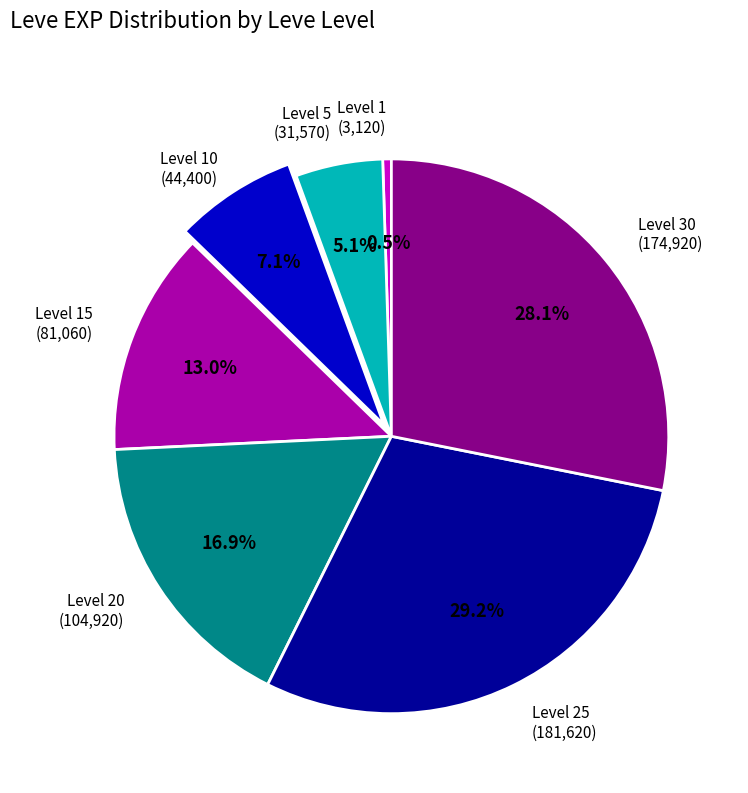

Is there a majority slice in this chart?

No